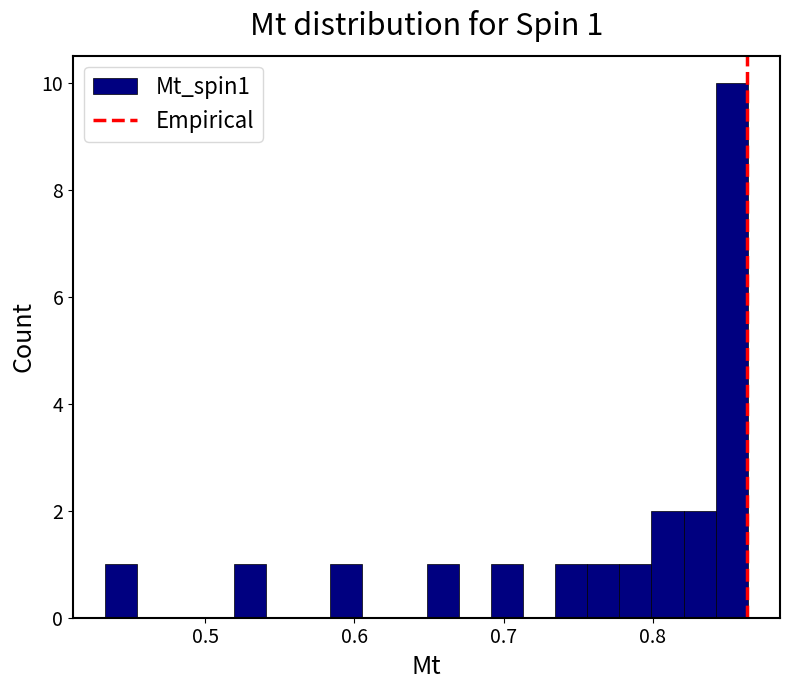

Read against the x-axis, roughly where is the centre of the tallest bar?

0.85